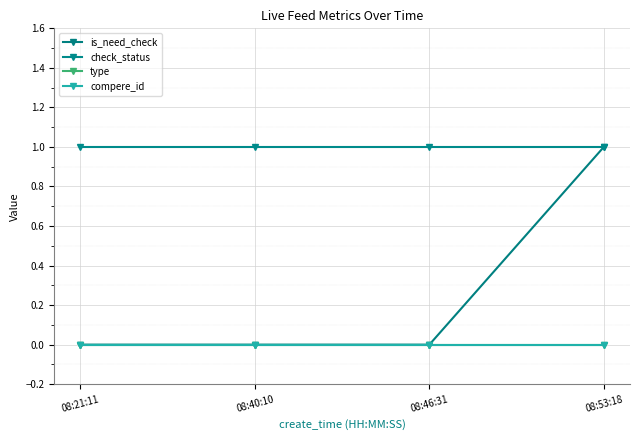

What is the label of the 4th point from the right?

08:21:11